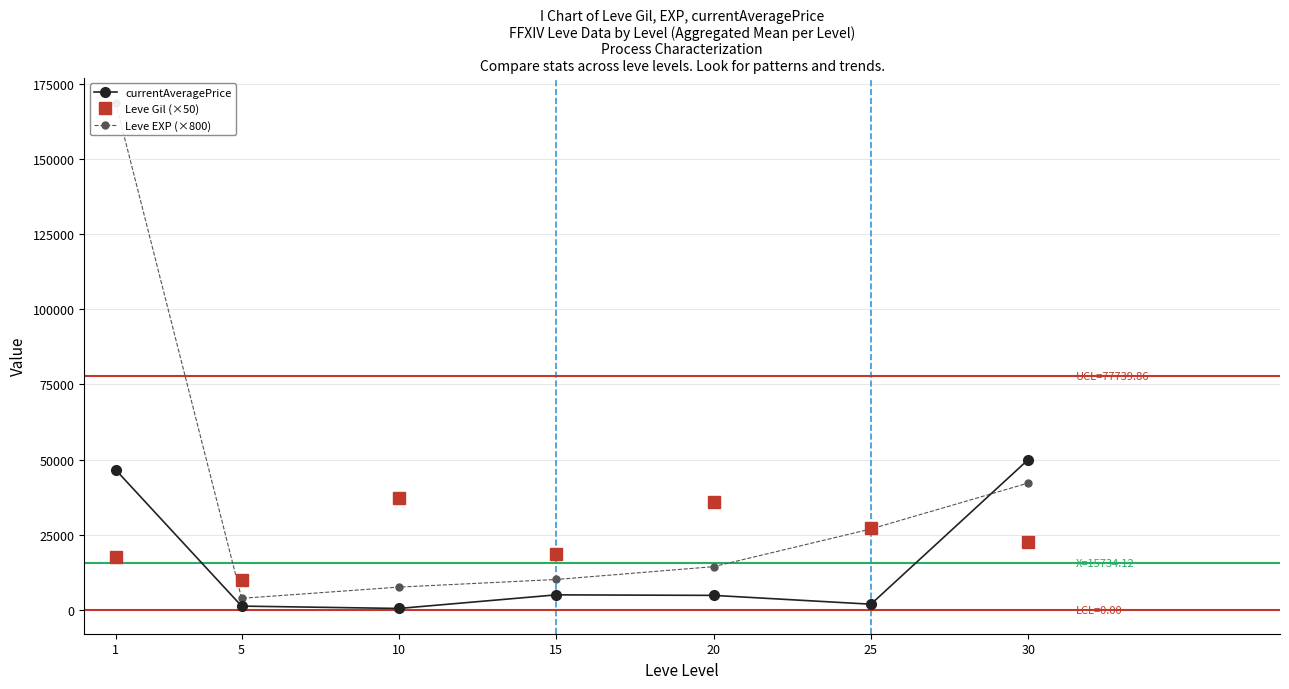

What is the spread (max minus min) of values at 30?

27375.0